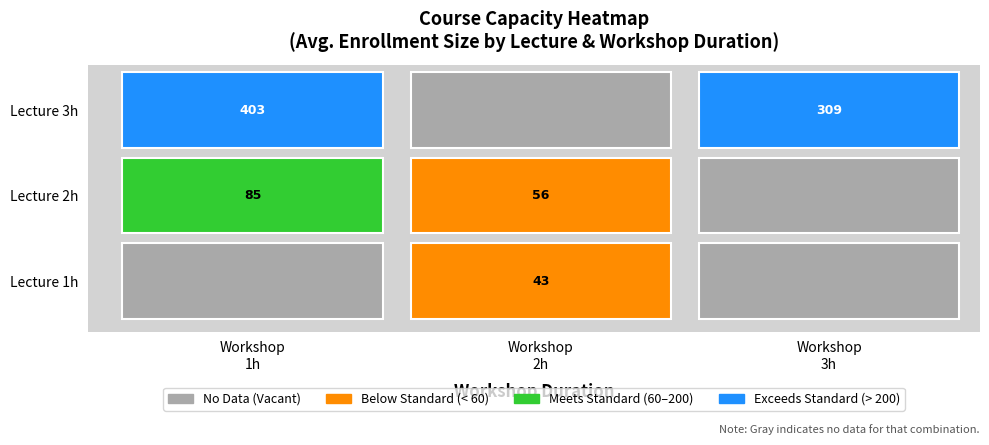

The size series shows 65 at 6. True or false?

False